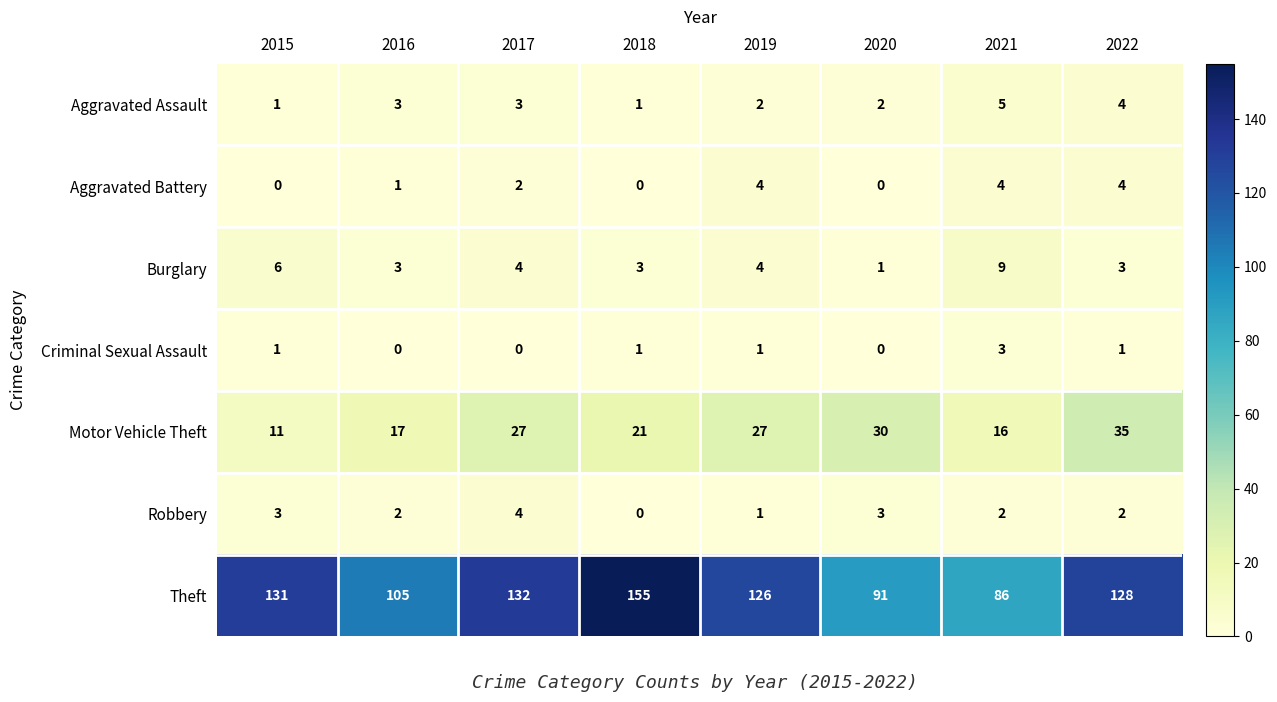

What is the sum of the Aggravated Battery values at 2016 and 2017?

3